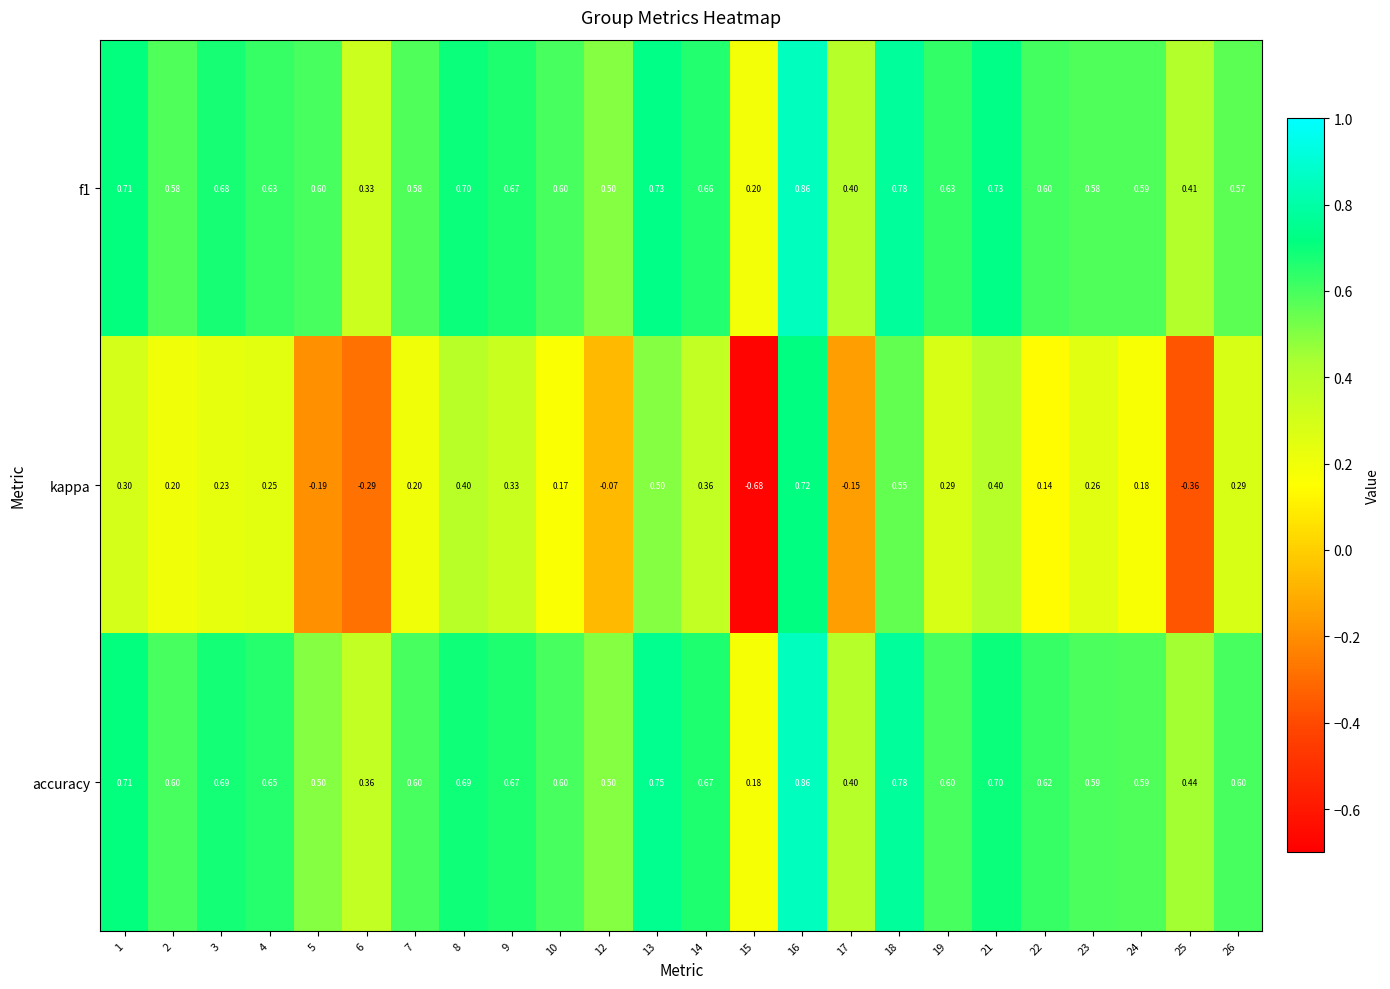

Which series has the largest total across all categories?

accuracy